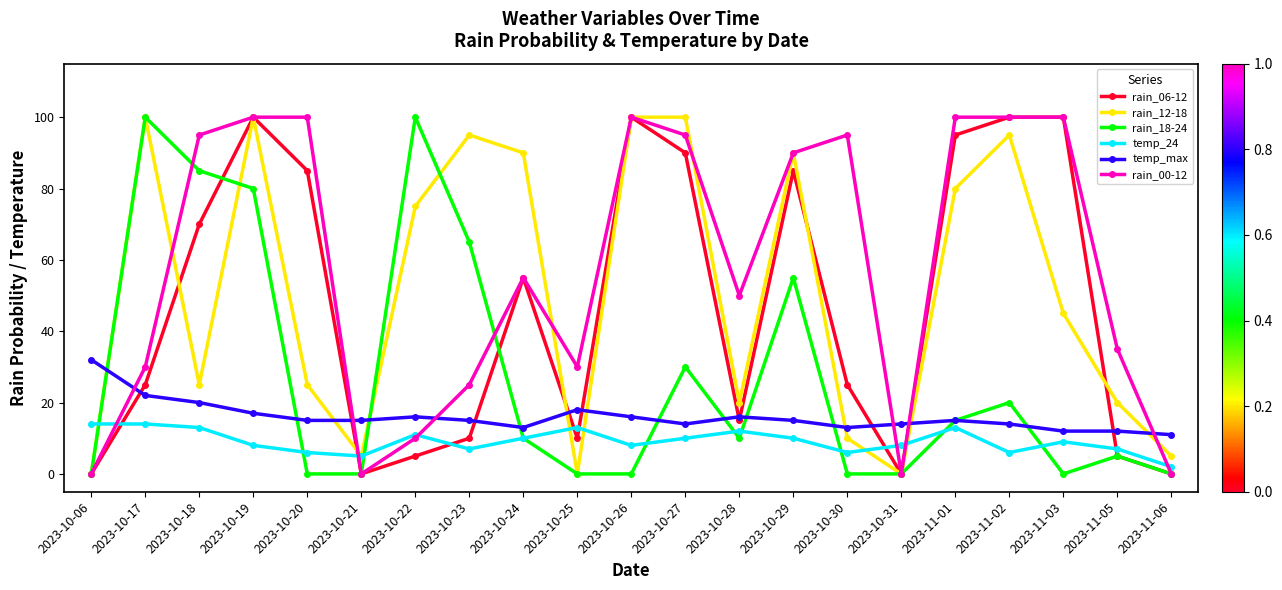

What is the difference between the highest and lowest values at 2023-10-29?

80